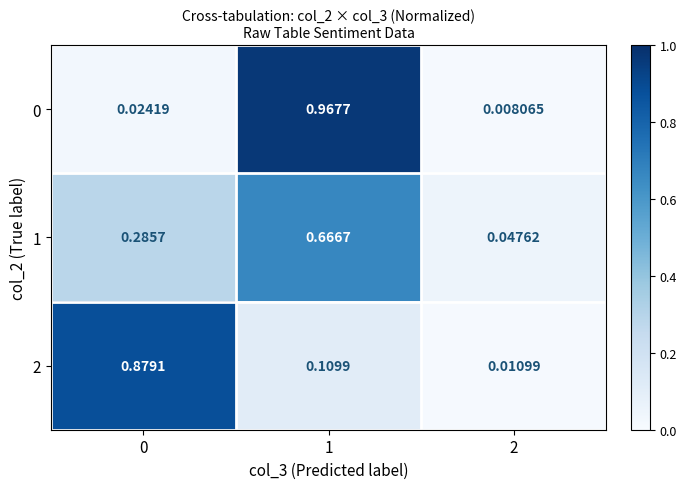

Is the value of 2 at 0 greater than the value of 0 at 0?

Yes